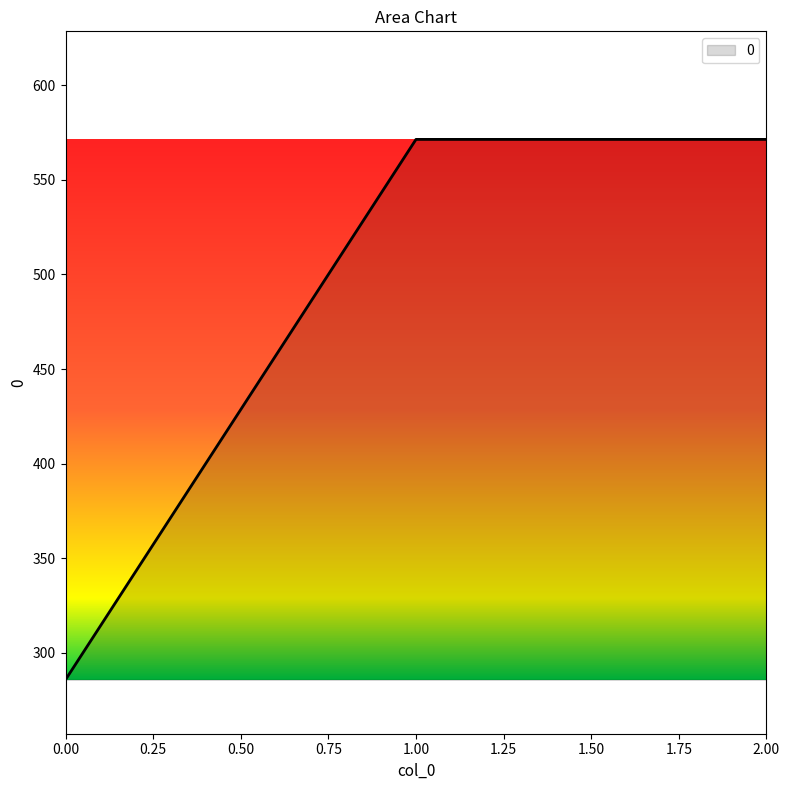

Is it true that the value at 1.00 is 571.4?

True